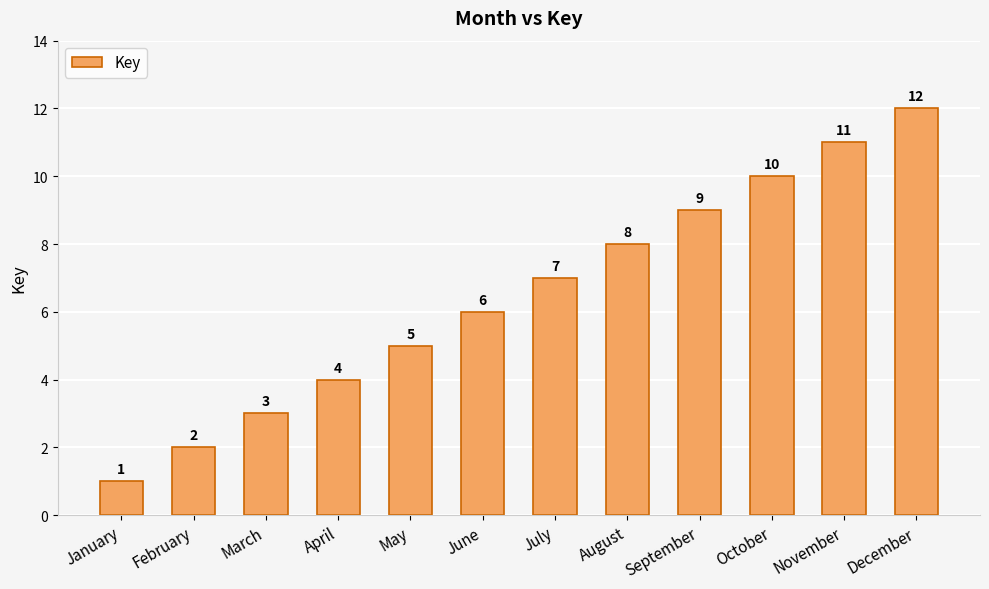

The chart shows a value of 2 at June. True or false?

False